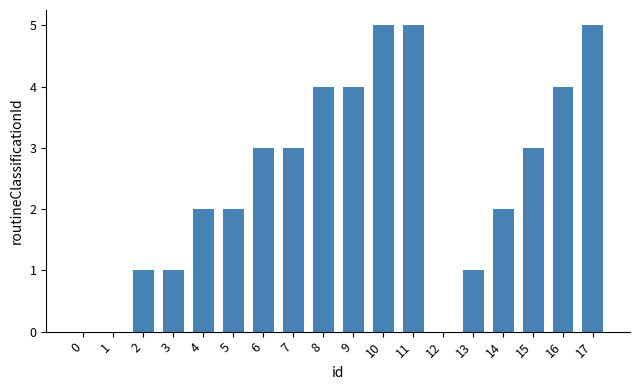

What is the ratio of the value at 11 to the value at 2?

5.0